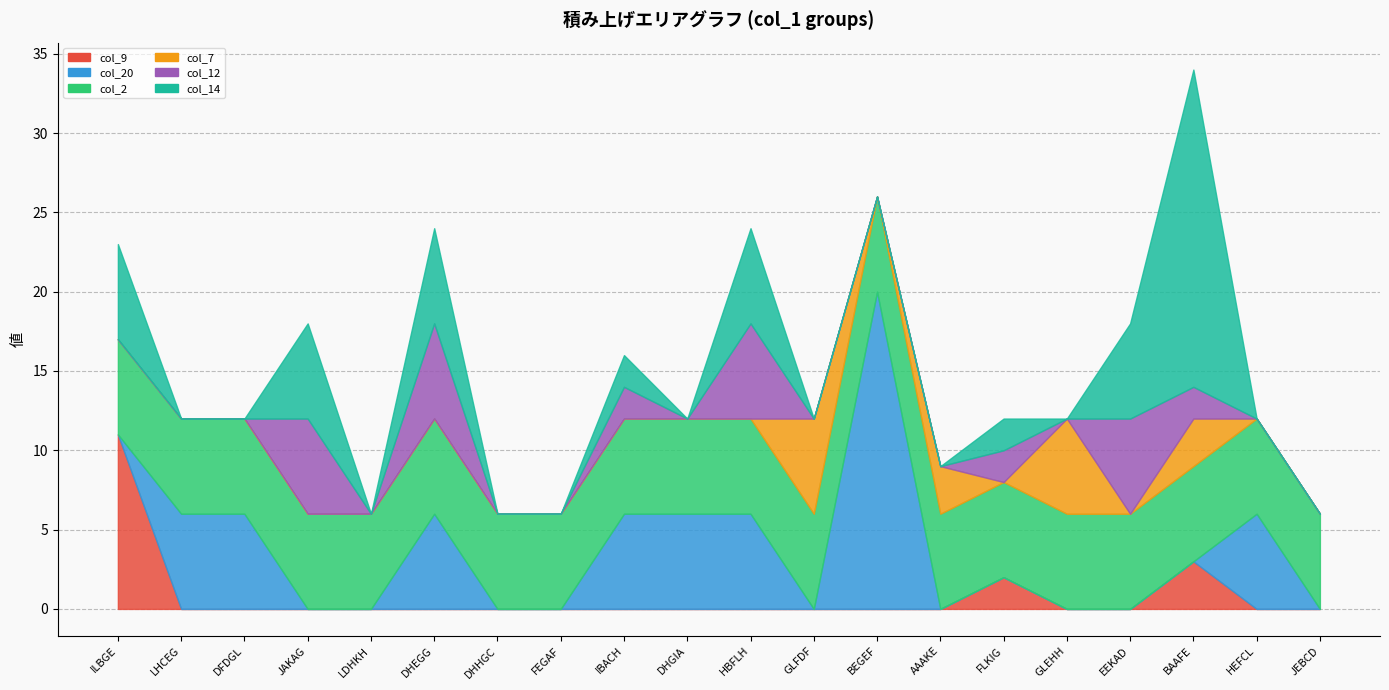

Which label corresponds to the largest value in the chart?

BEGEF